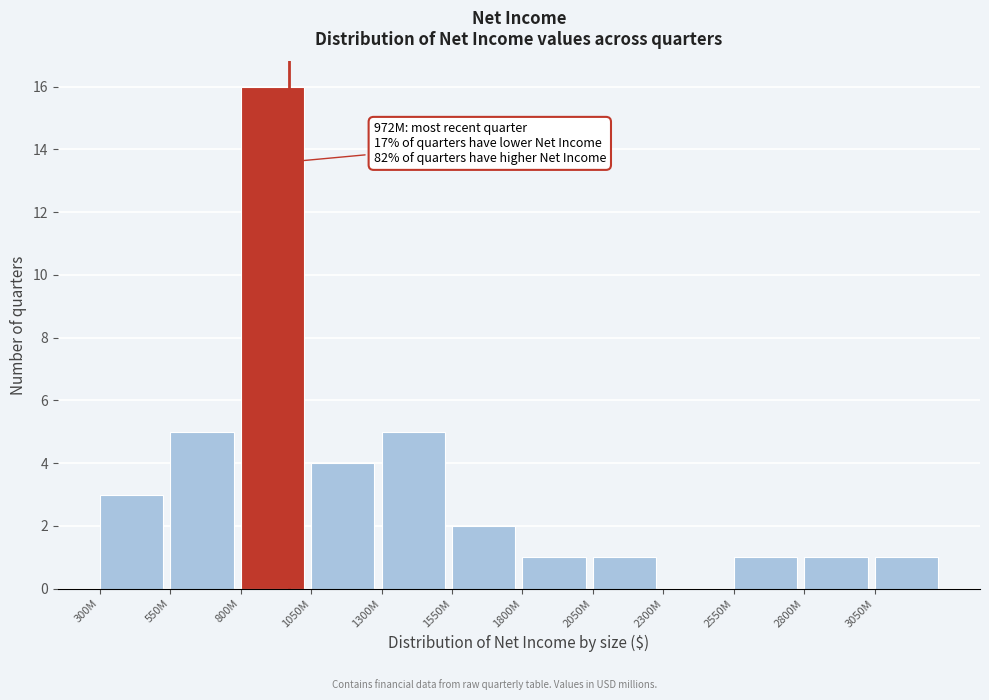

Reading left to right, what are all the values shown in this chart?

300M=3	550M=5	800M=16	1050M=4	1300M=5	1550M=2	1800M=1	2050M=1	2300M=0	2550M=1	2800M=1	3050M=1